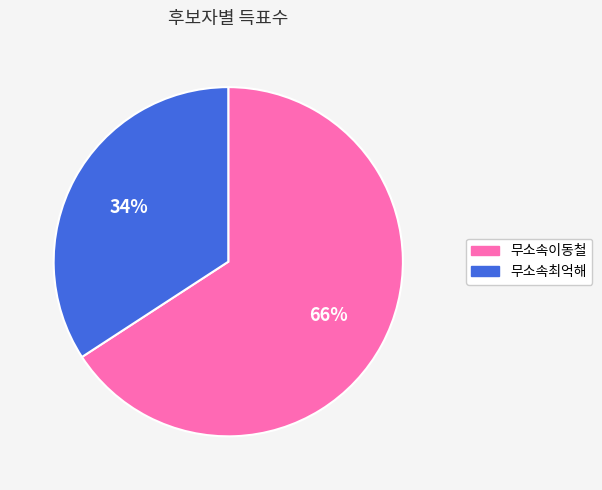

How many segments does this pie chart have?

2